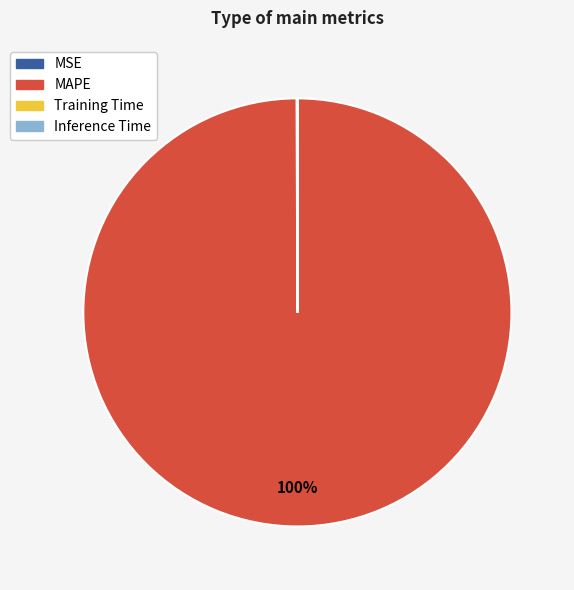

Is MAPE the majority of the pie?

Yes